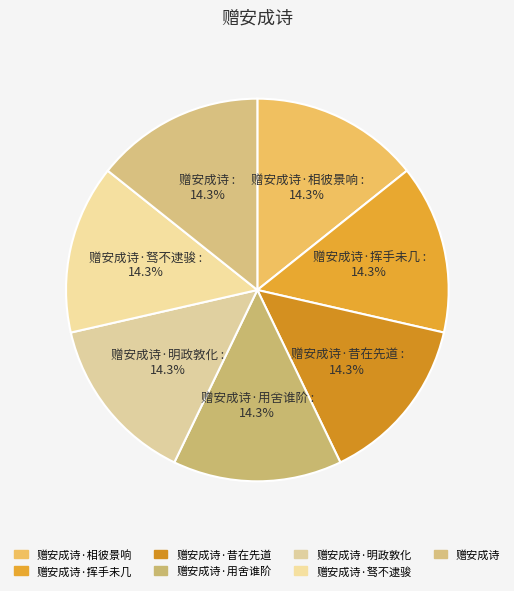

Combined, what portion of the pie is 赠安成诗·昔在先道 and 赠安成诗·挥手未几?

28.6%